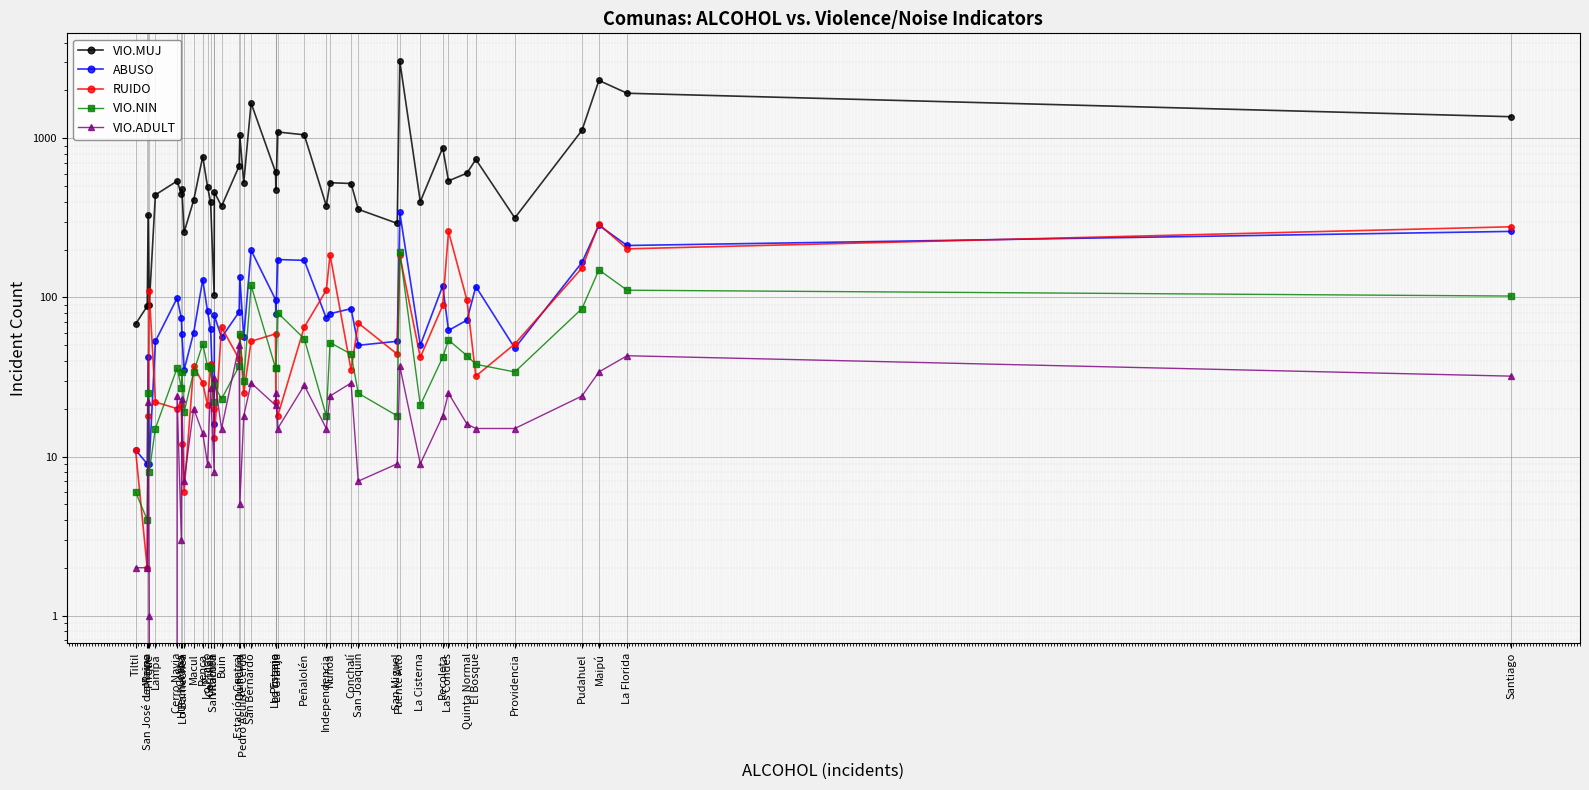

At Cerrillos, list the series in order from smallest to largest.

VIO.ADULT, VIO.NIN, RUIDO, ABUSO, VIO.MUJ